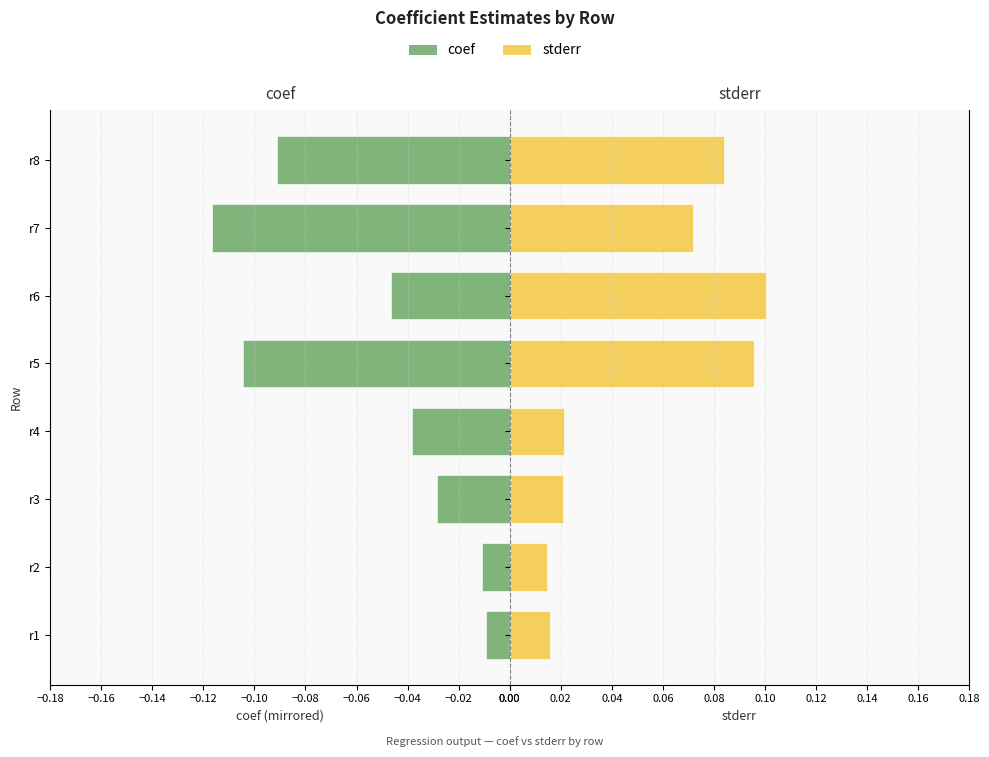

What is the maximum value for stderr?

0.1